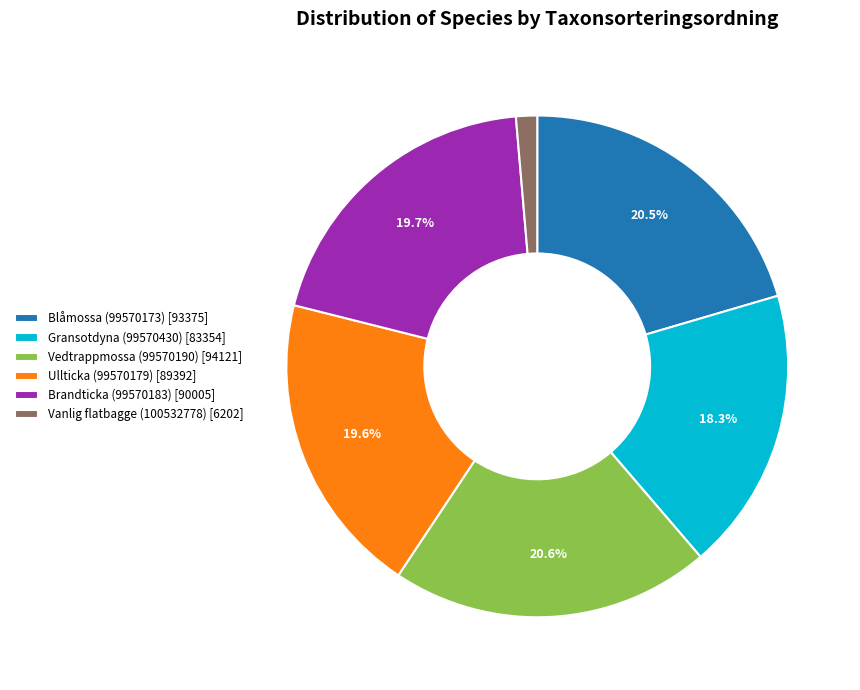

Between Blåmossa (99570173) [93375] and Brandticka (99570183) [90005], which is larger?

Blåmossa (99570173) [93375]